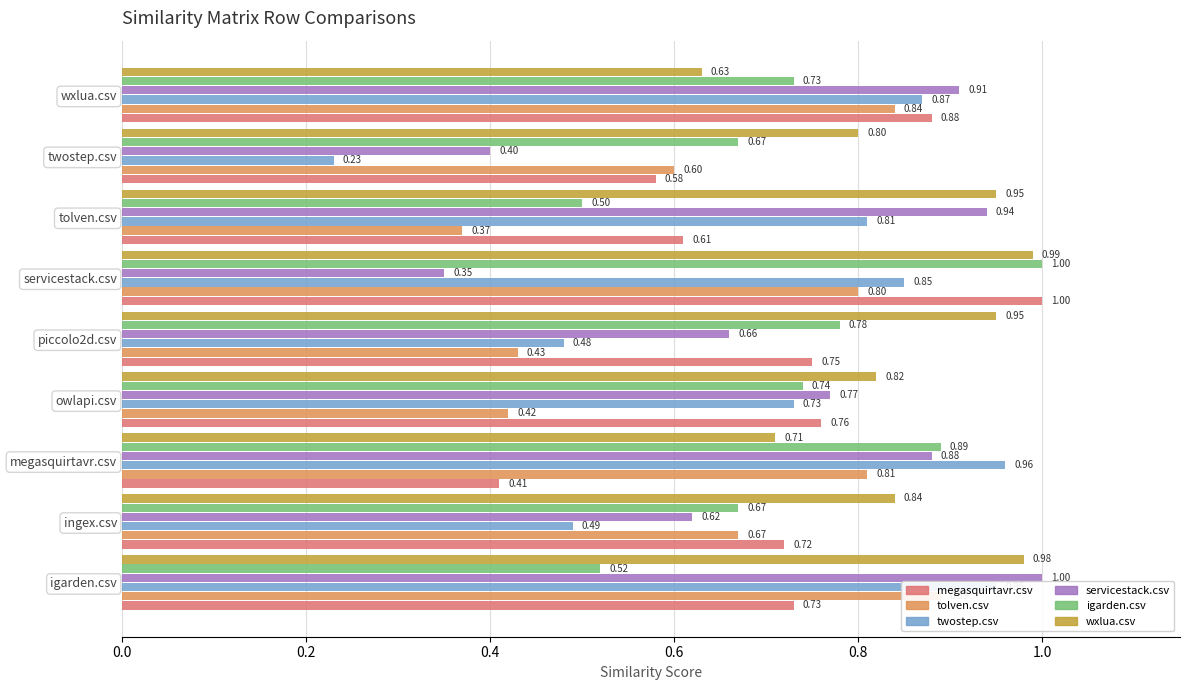

How many bars are there in each group?

6